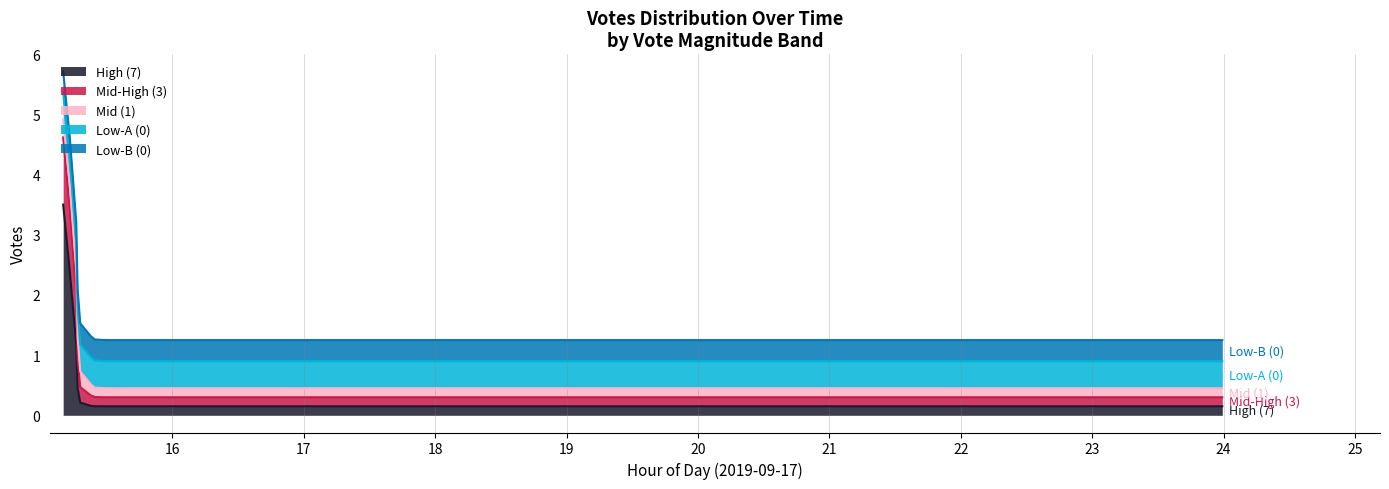

True or false: Votes >= 1 and Votes = 0 (late) intersect in this chart.

False